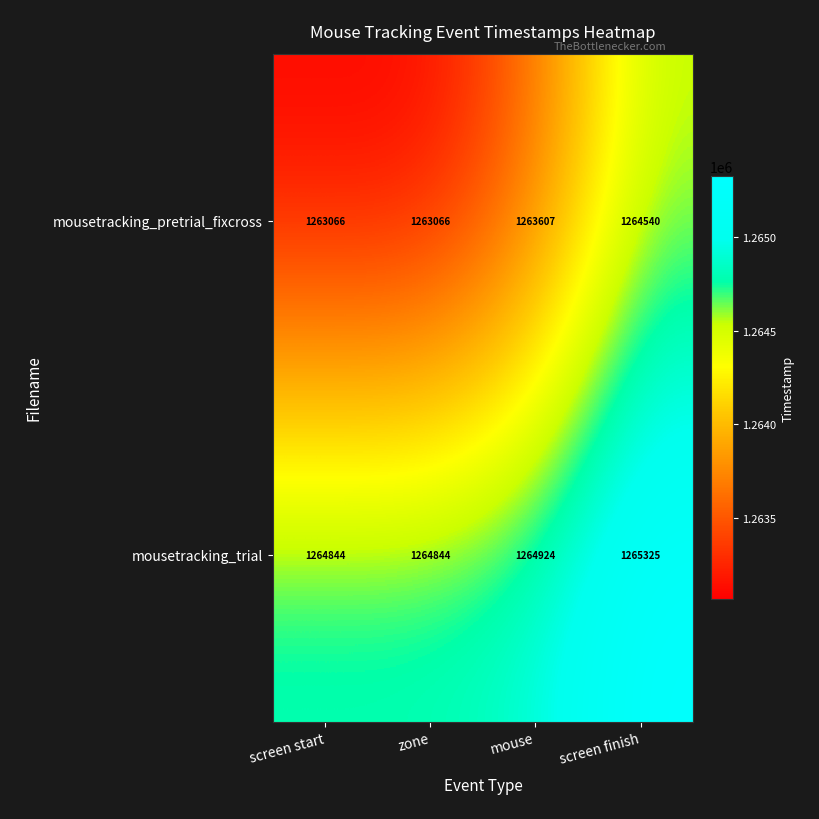

What is the total value across all series at mouse?

2528531